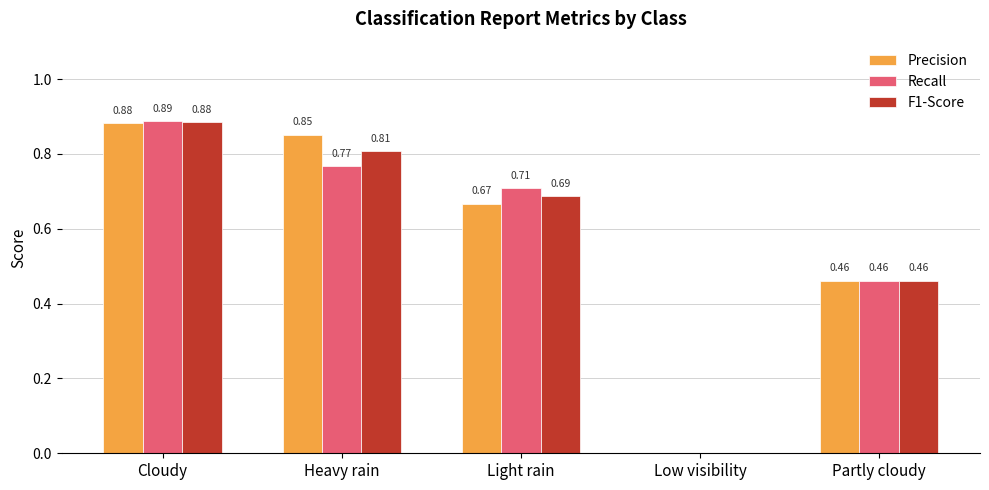

Between Heavy rain and Partly cloudy, which series saw the biggest shift?

Precision